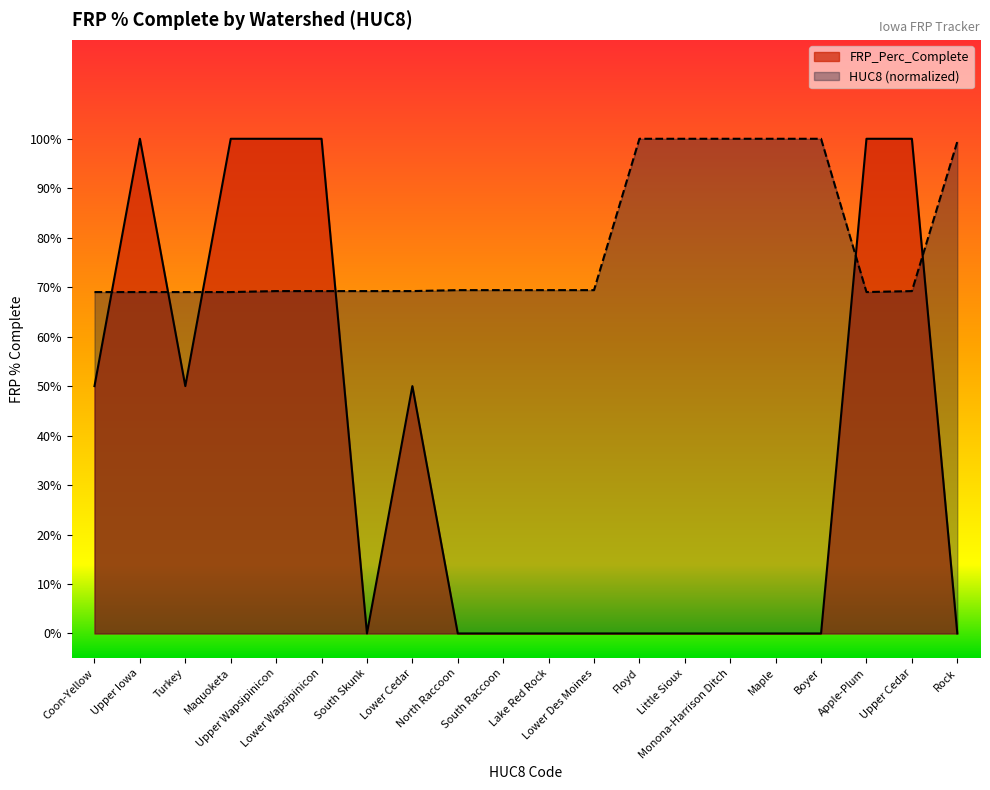

The value of HUC8 at Lower Des Moines is 91.7. True or false?

False